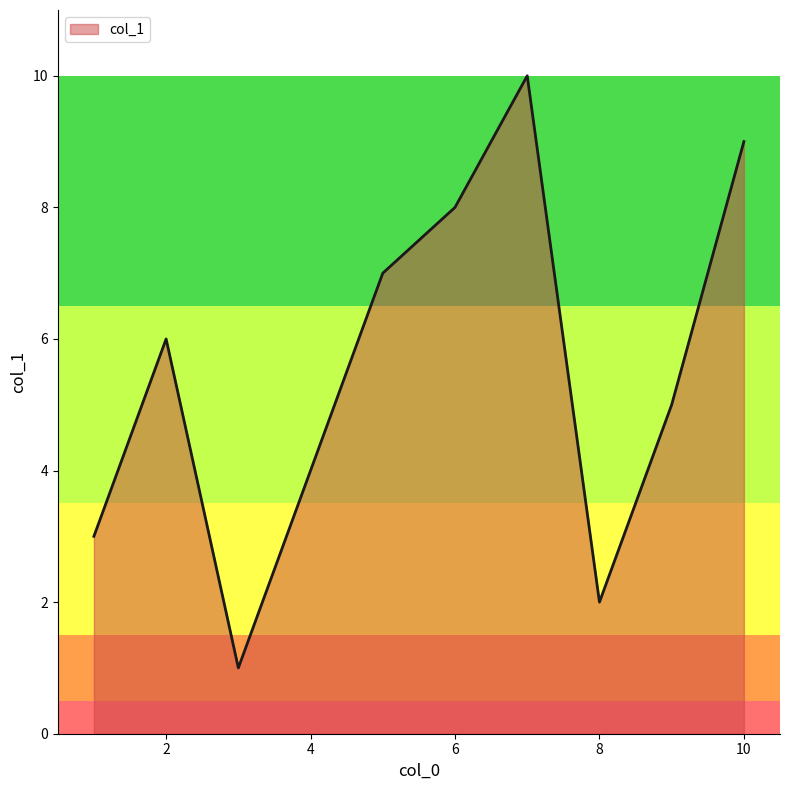

How many lines are shown in the chart?

1